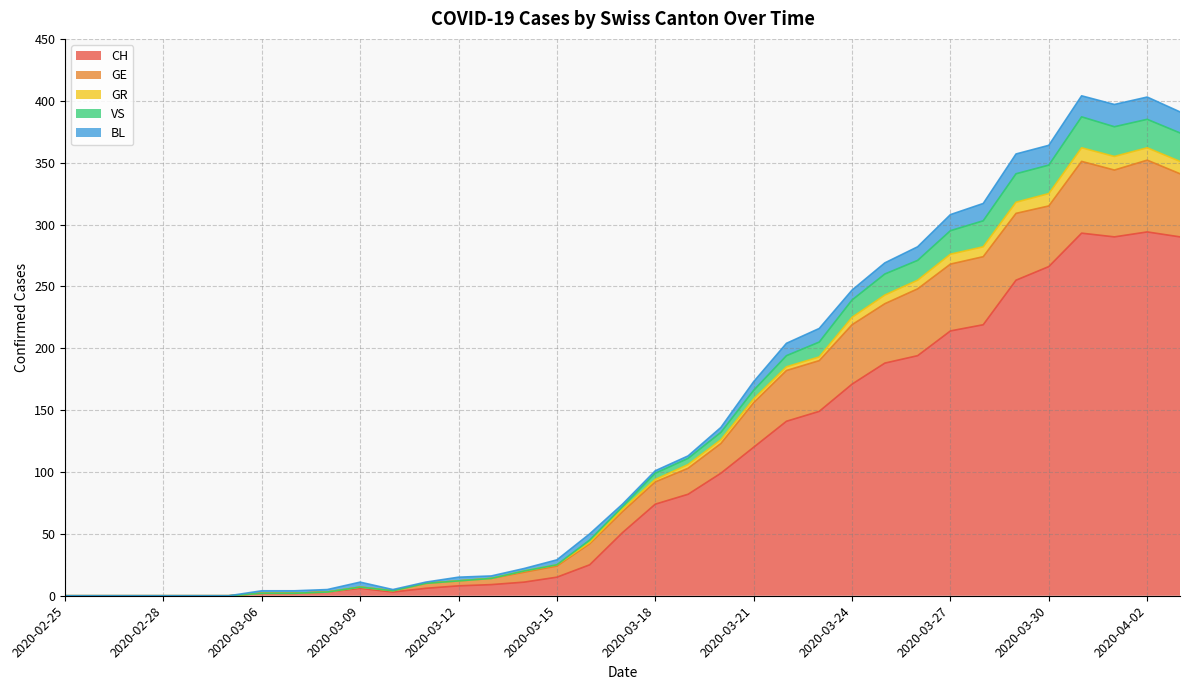

How many interior local peaks does the CH series have?

3